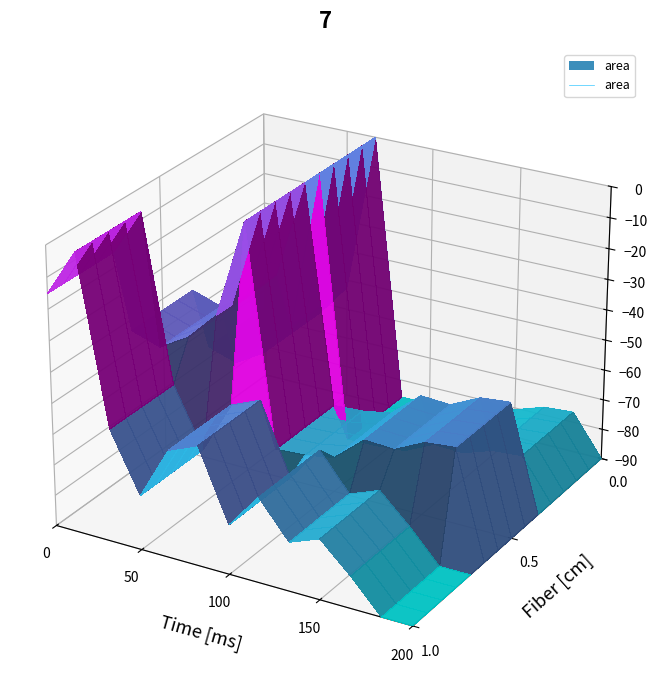

How many categories are shown in the chart?

13